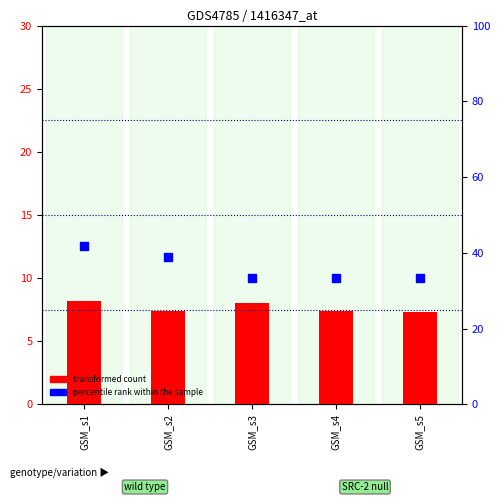

At how many categories does at least one series exceed 18?

5